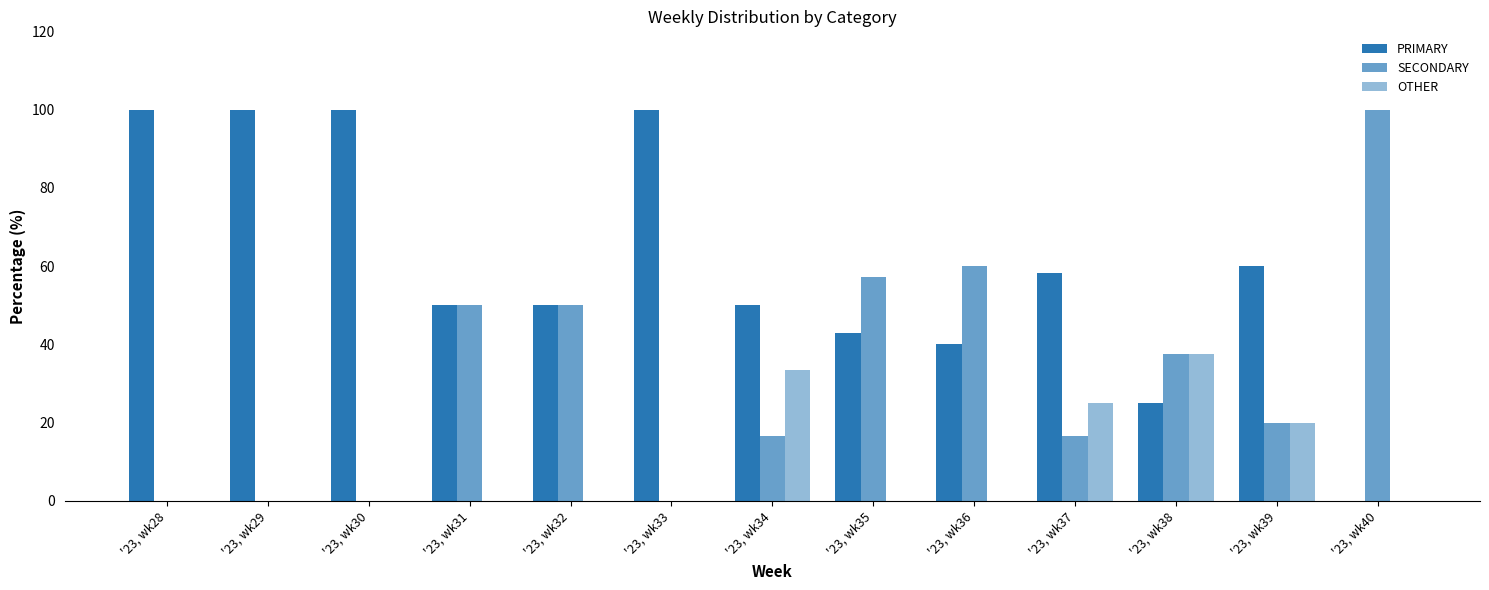

Count the number of data series in this chart.

3